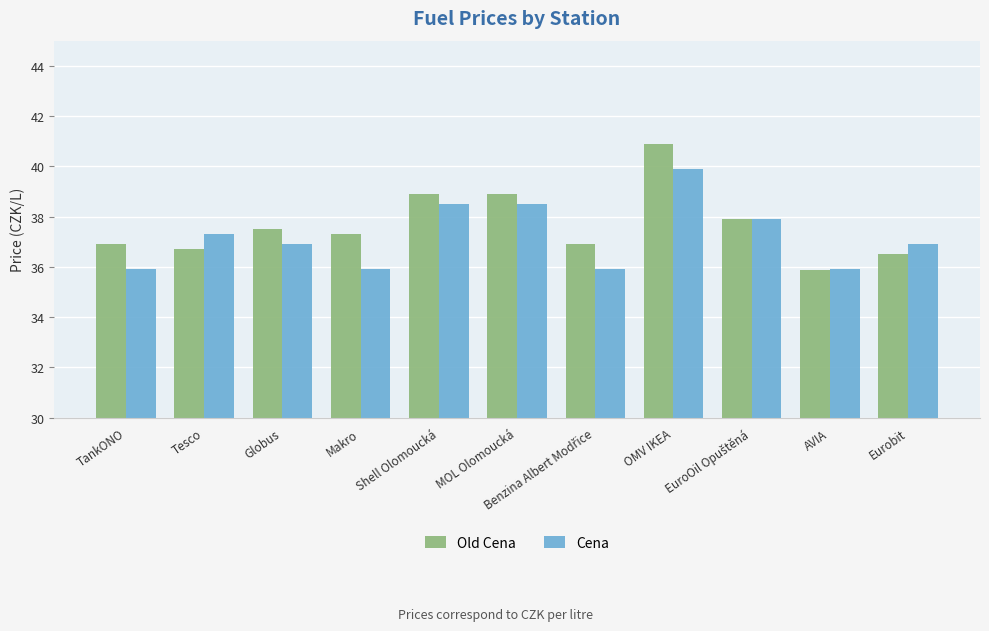

Count the number of data series in this chart.

2